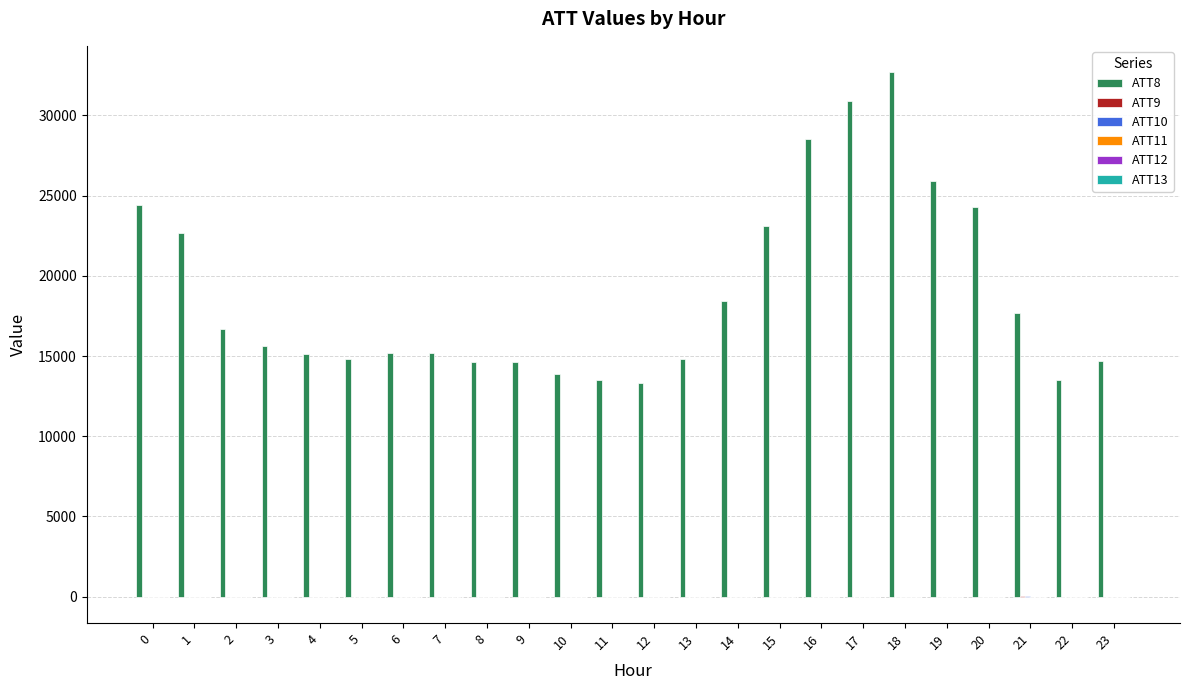

How many data points does each series have?

24